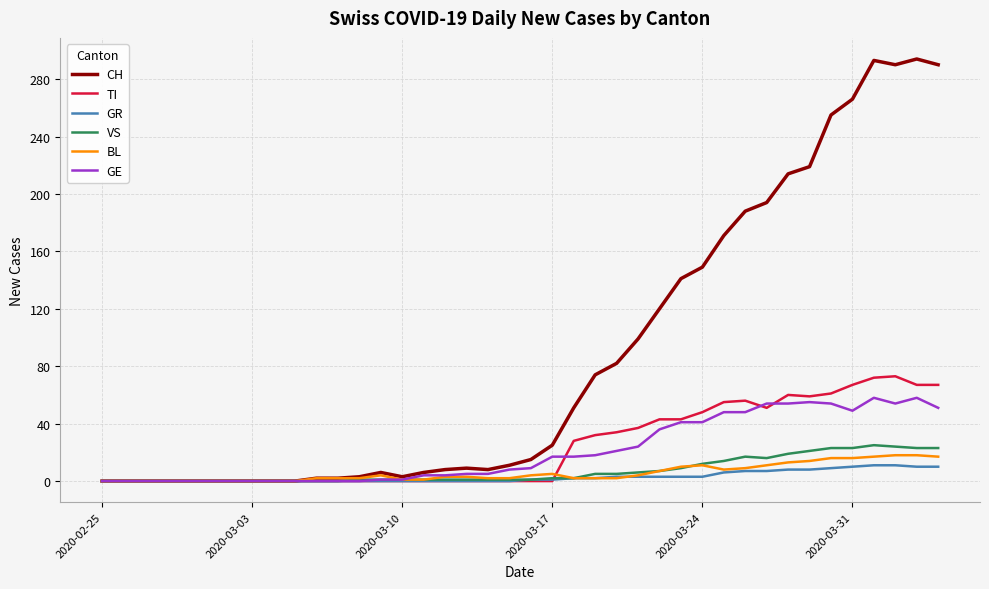

What is the highest value of the BL series?

18